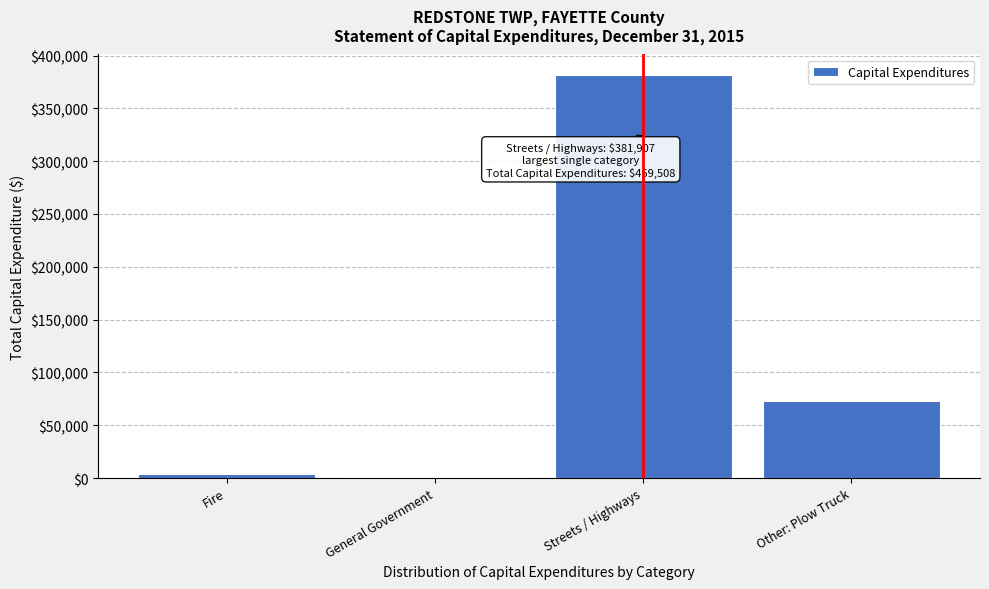

Reading right to left, extract all data points from this chart.

Other: Plow Truck=72951	Streets / Highways=381907	General Government=930	Fire=3720